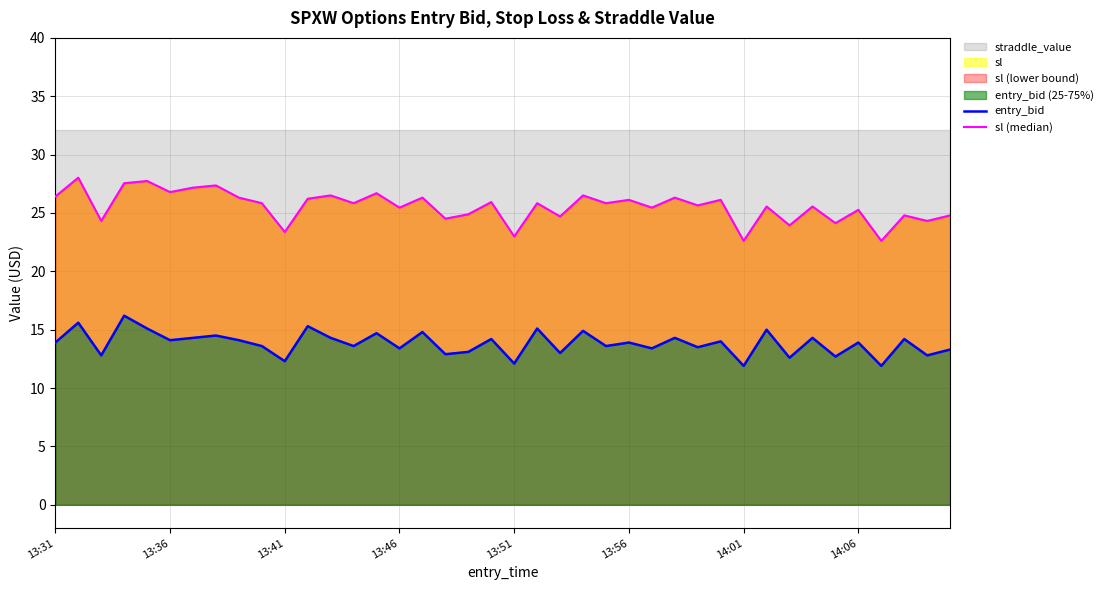

At how many categories does at least one series exceed 16?

40